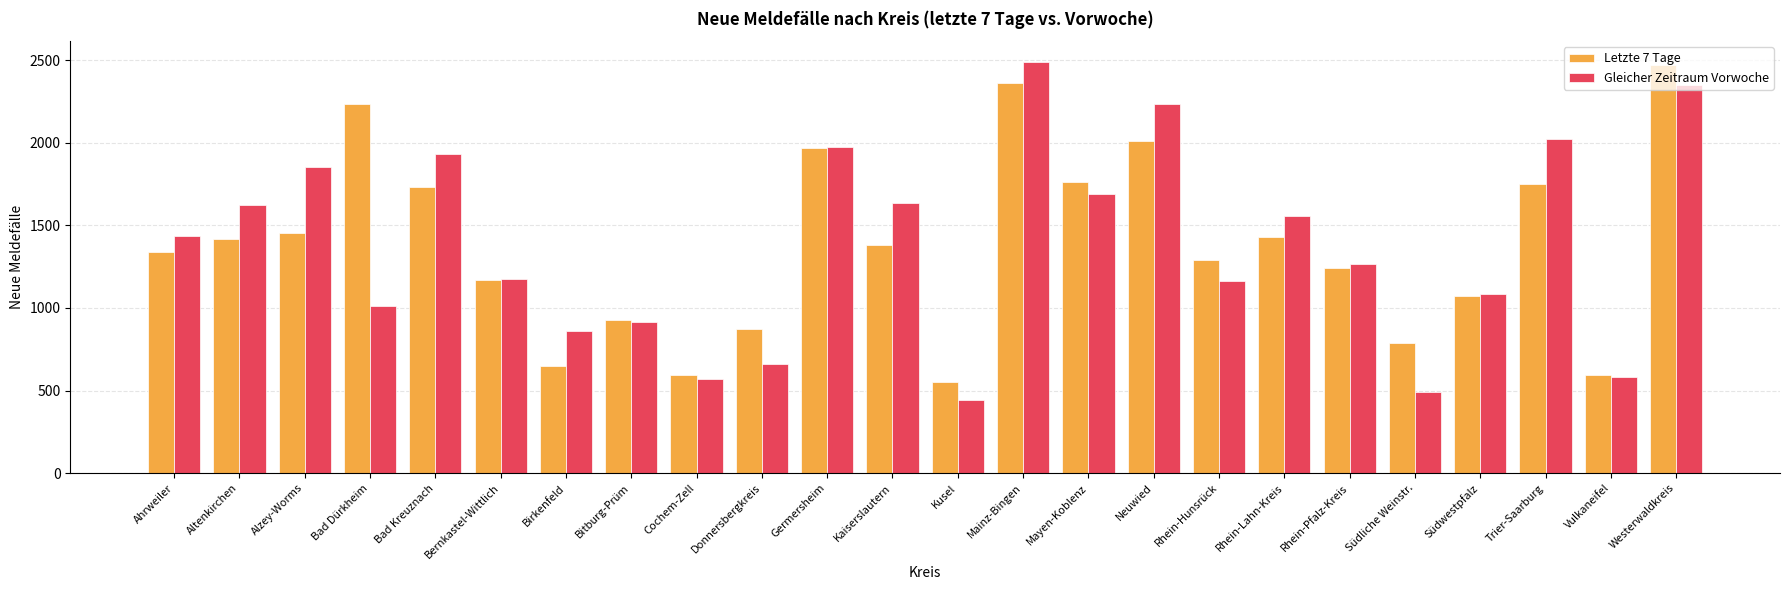

What is the difference between the highest and lowest values at Ahrweiler?

100